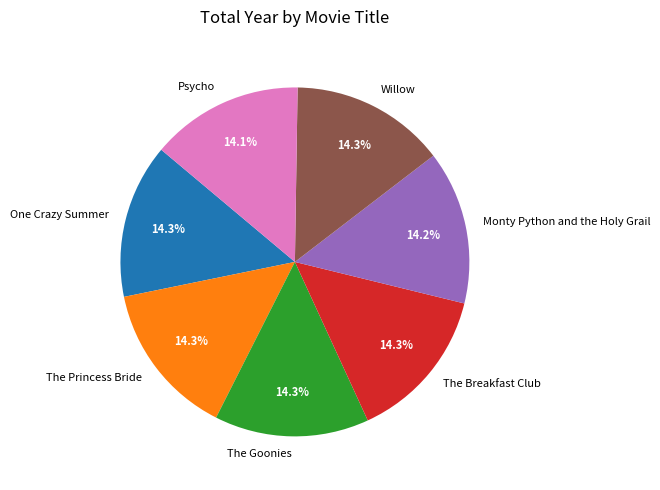

What portion of the pie excludes Willow?

85.7%